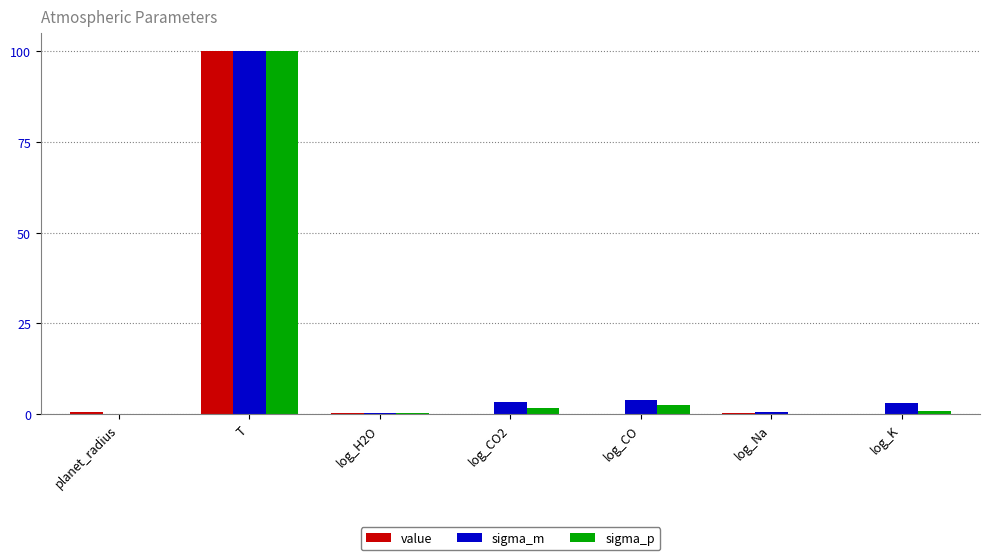

Reading right to left, list all the values displayed in this chart.

value: log_K=0.0	log_Na=0.0	log_CO=0.0	log_CO2=0.0	log_H2O=0.0	T=1.0	planet_radius=0.0
sigma_m: log_K=0.0	log_Na=0.0	log_CO=0.0	log_CO2=0.0	log_H2O=0.0	T=1.0	planet_radius=0.0
sigma_p: log_K=0.0	log_Na=0.0	log_CO=0.0	log_CO2=0.0	log_H2O=0.0	T=1.0	planet_radius=0.0